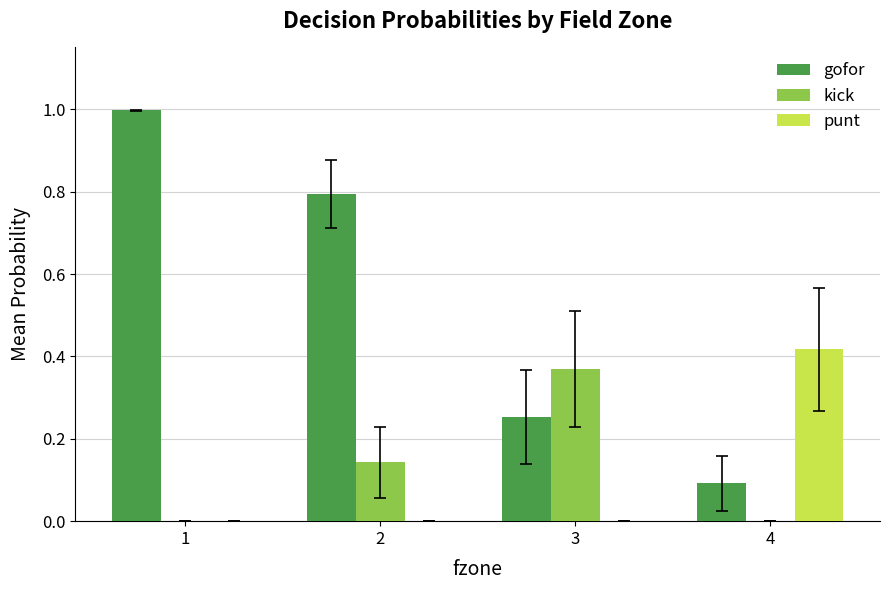

Between 2 and 3, which series saw the biggest shift?

gofor